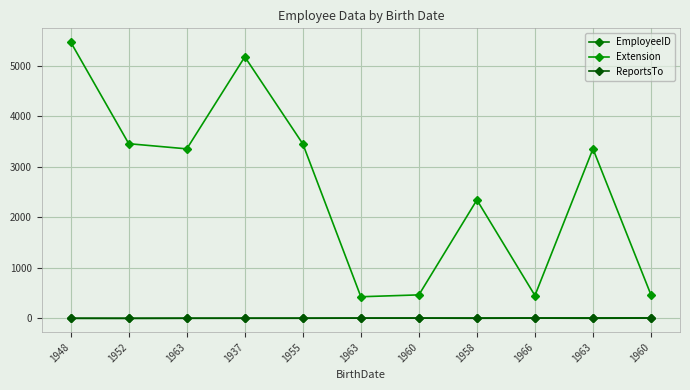

The value of ReportsTo at 1963 is 2. True or false?

True